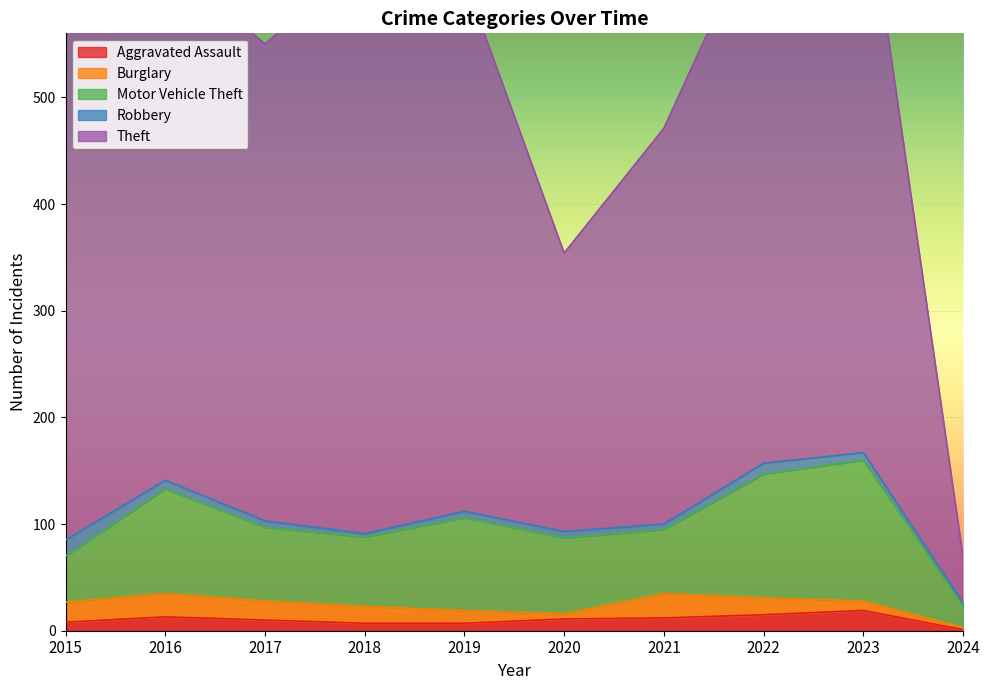

Reading left to right, what are all the values shown in this chart?

Aggravated Assault: 2015=8	2016=13	2017=10	2018=7	2019=7	2020=11	2021=12	2022=15	2023=19	2024=1
Burglary: 2015=19	2016=22	2017=18	2018=16	2019=12	2020=5	2021=23	2022=16	2023=9	2024=2
Motor Vehicle Theft: 2015=43	2016=98	2017=69	2018=65	2019=87	2020=71	2021=60	2022=116	2023=132	2024=20
Robbery: 2015=15	2016=8	2017=6	2018=3	2019=6	2020=6	2021=5	2022=10	2023=7	2024=3
Theft: 2015=491	2016=489	2017=447	2018=539	2019=499	2020=261	2021=371	2022=518	2023=552	2024=43